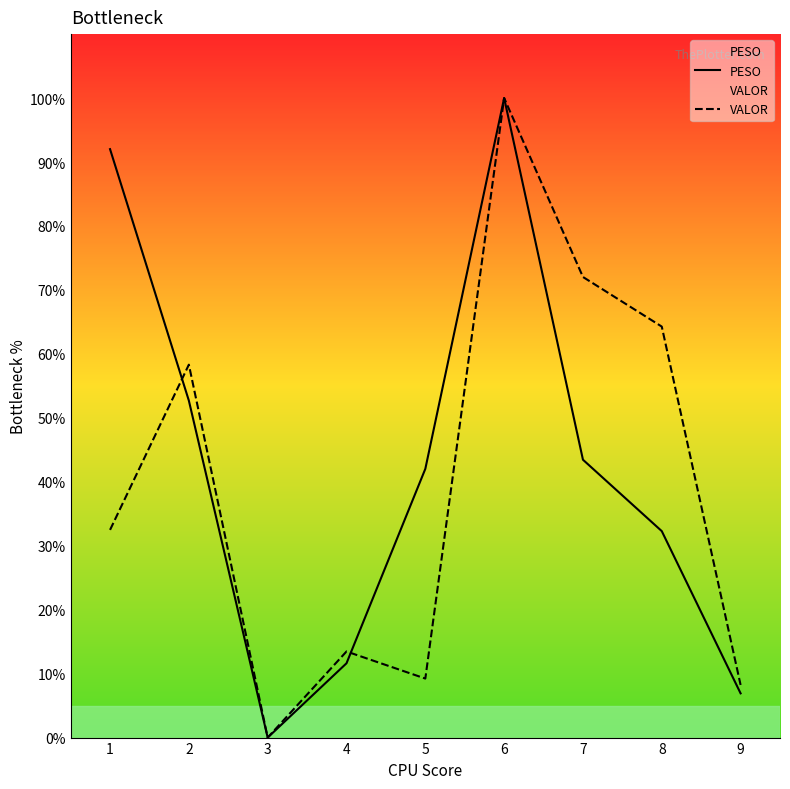

In PESO, how many points are higher than both neighbors (excluding endpoints)?

1